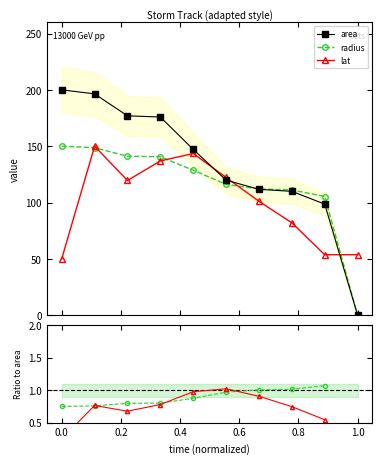

How many interior local valleys does the lat series have?

2